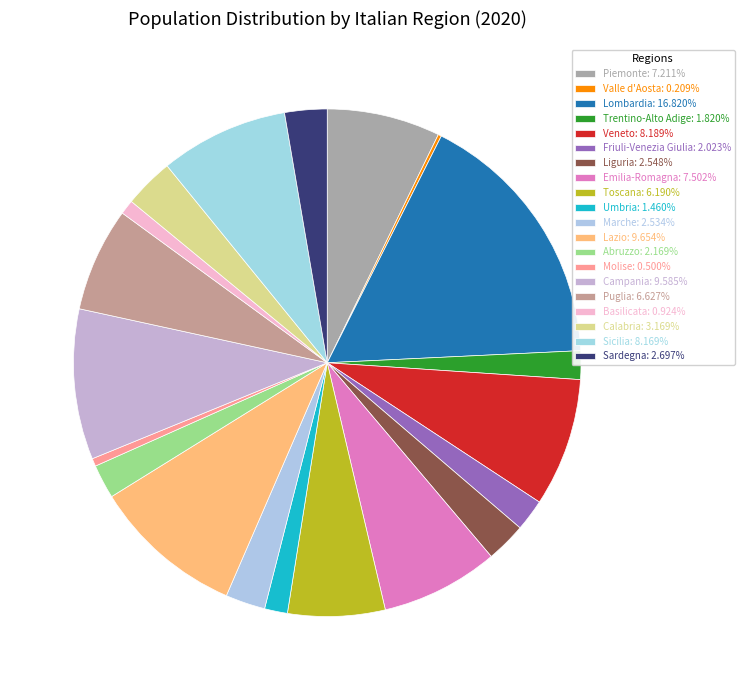

To the nearest percent, what is the difference between the largest and smallest slice percentages?

17%